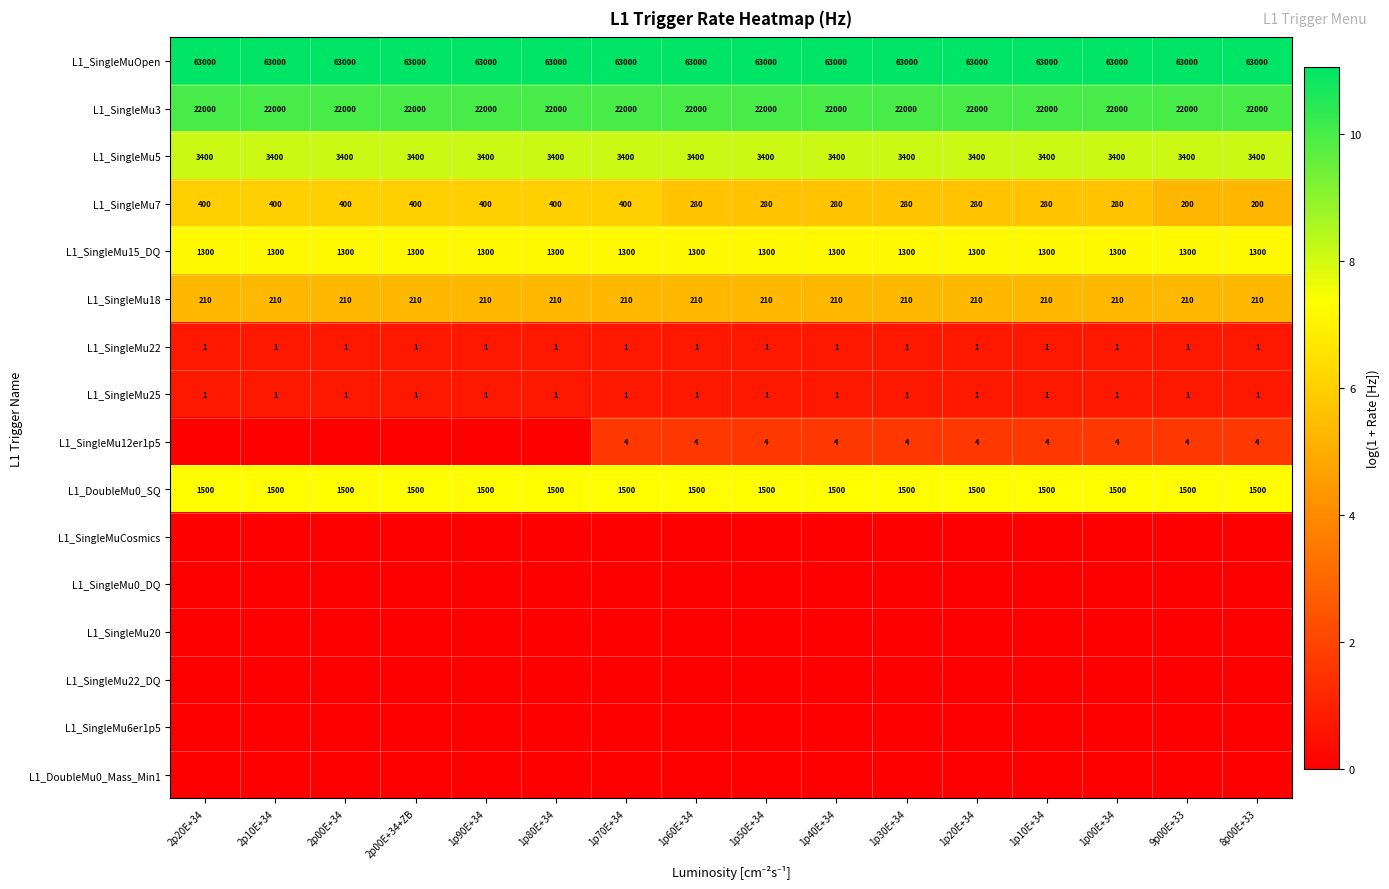

The value of L1_SingleMu7 at 1p10E+34 is 2.7. True or false?

False